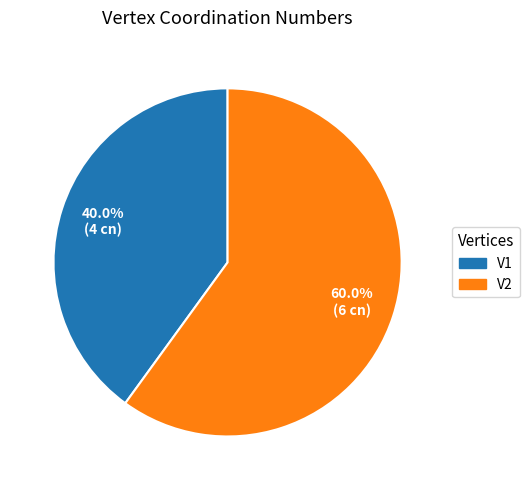

How many segments does this pie chart have?

2